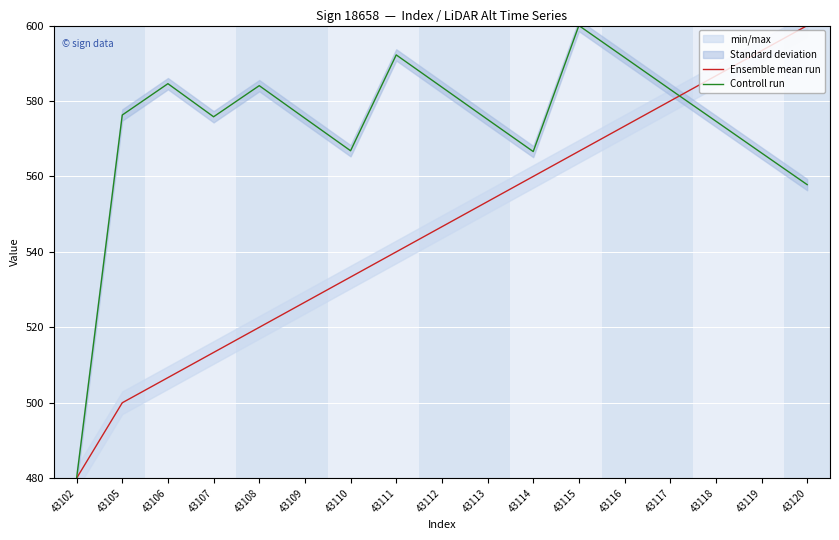

Rank the series at 43113 from lowest to highest value.

Ensemble mean run, Controll run